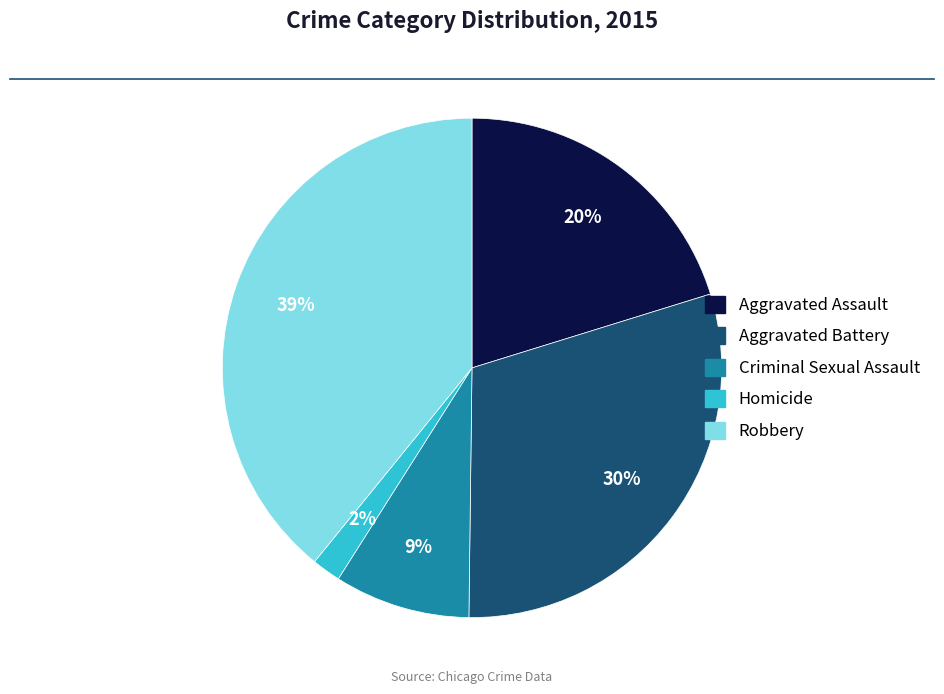

Combined, do Aggravated Battery and Robbery account for over 50%?

Yes